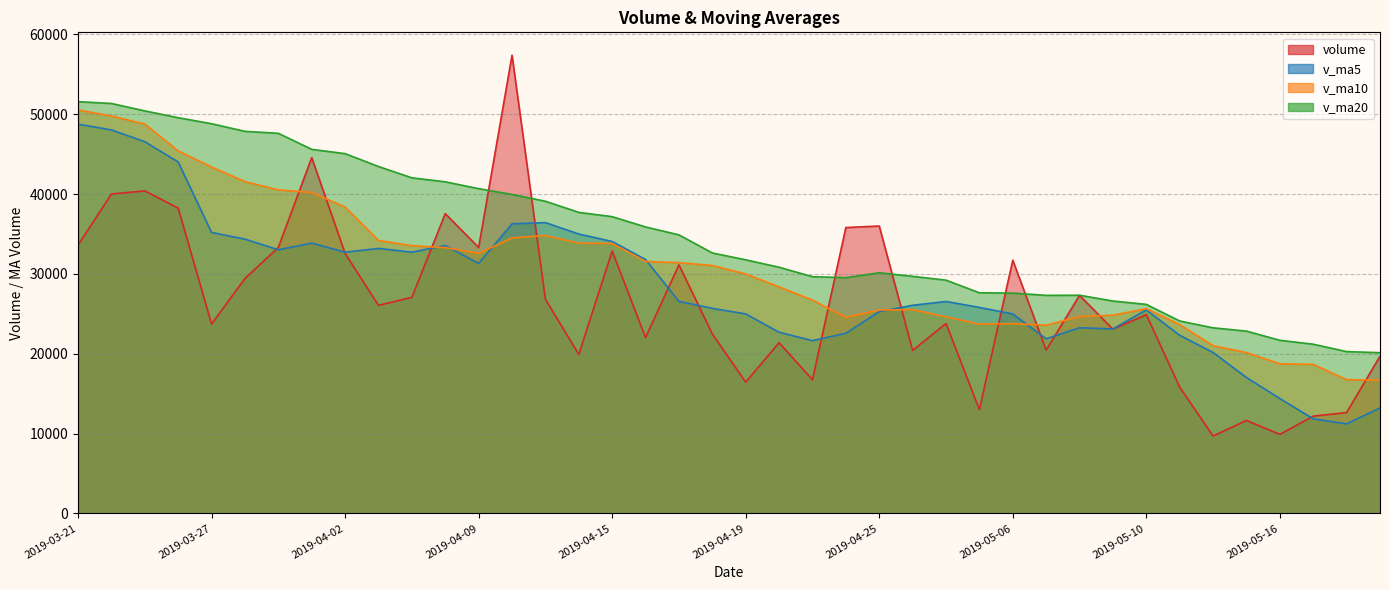

What is the sum of all v_ma5 values?

1137388.3